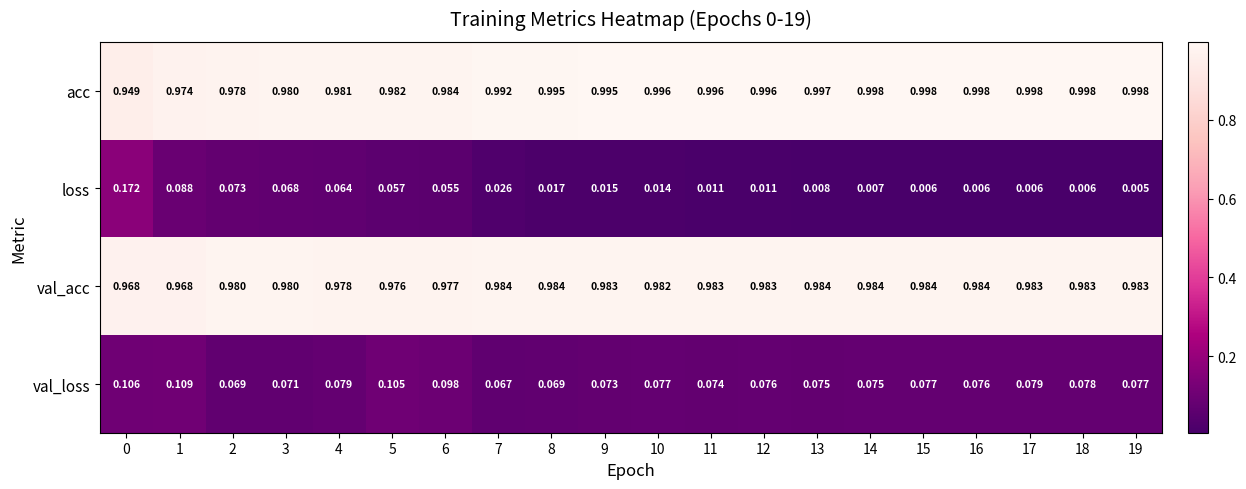

Is the value of val_acc at 9 greater than the value of acc at 3?

Yes